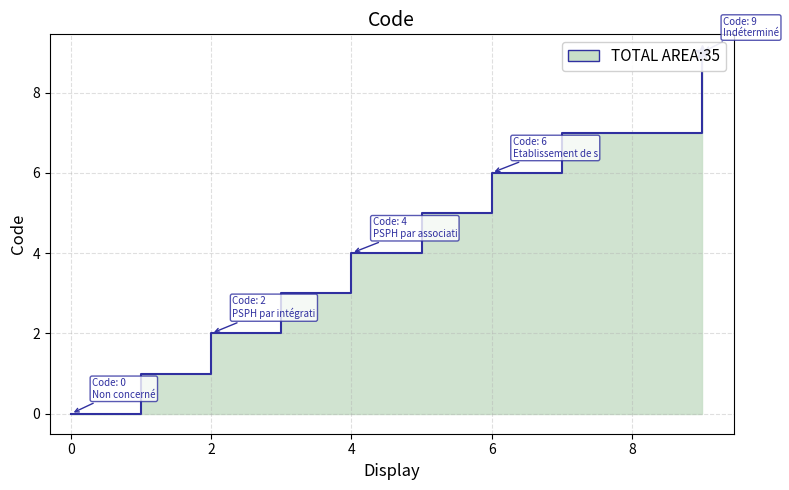

List the labels in order of value, largest first.

Indéterminé, Etab de santé privé non lucratif non d, Etablissement de santé privé d intérêt, Assoc 1901 act. Psy, PSPH par association, PSPH par concession, PSPH par intégration, Etablissement public de santé, Non concerné